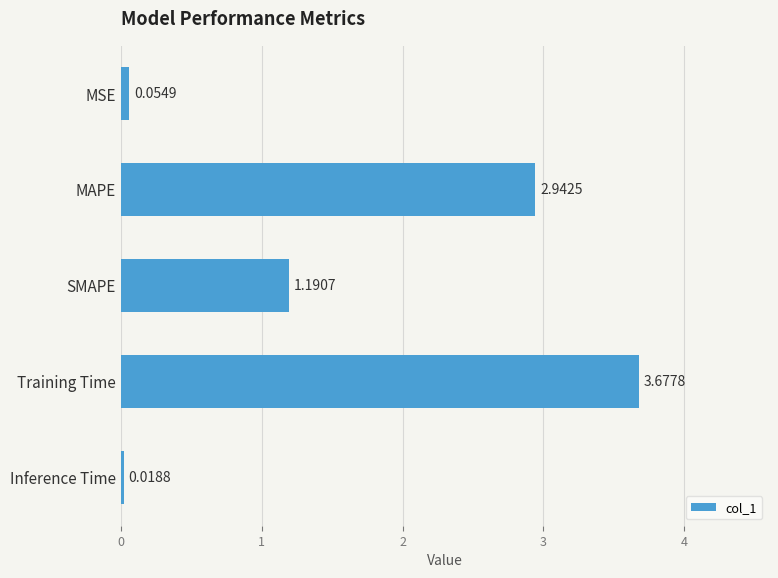

At which label is the value closest to 1?

SMAPE